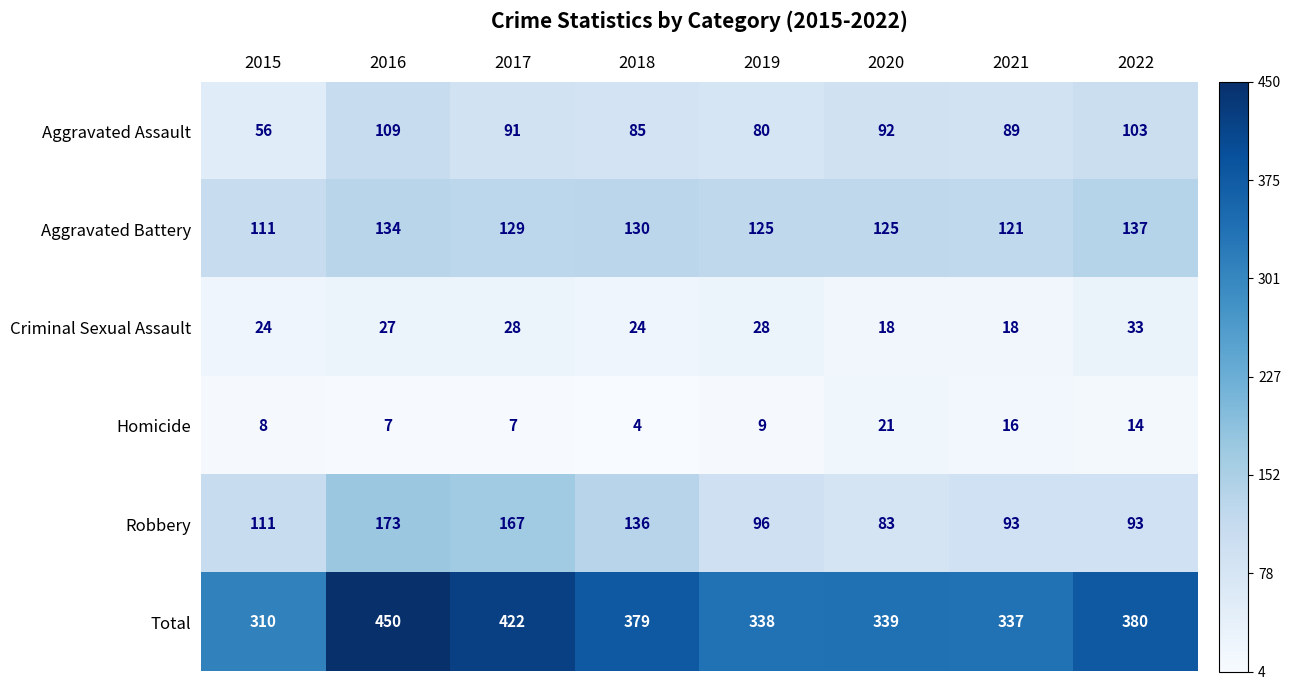

What is the total value across all series at 2017?

844